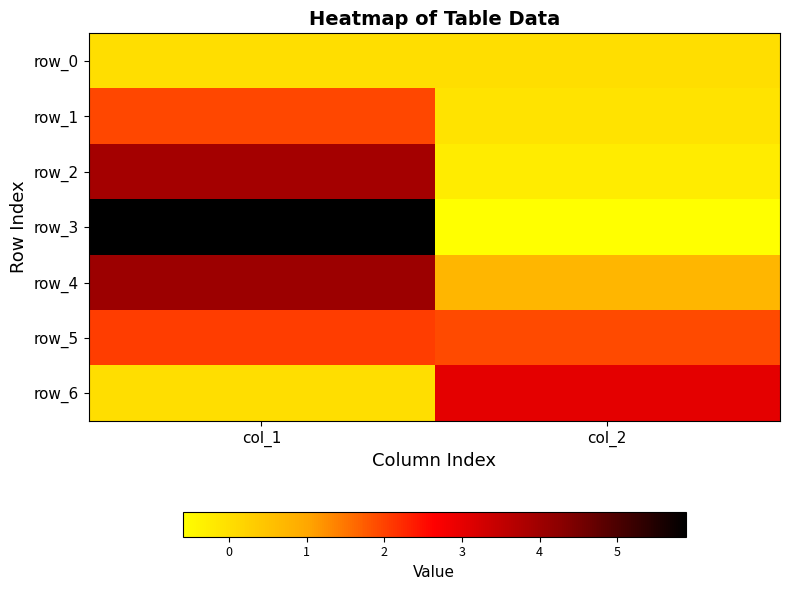

Rank the categories by row_2 value from lowest to highest.

col_2, col_1